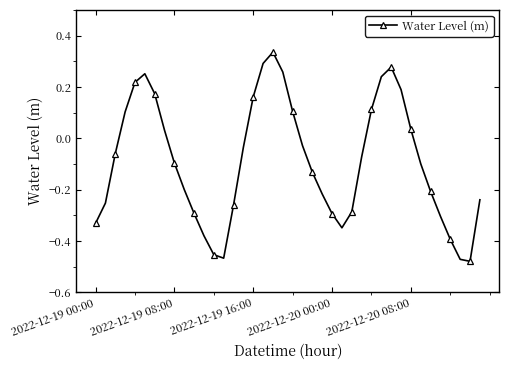

What is the difference between the second highest and second lowest values?

0.8